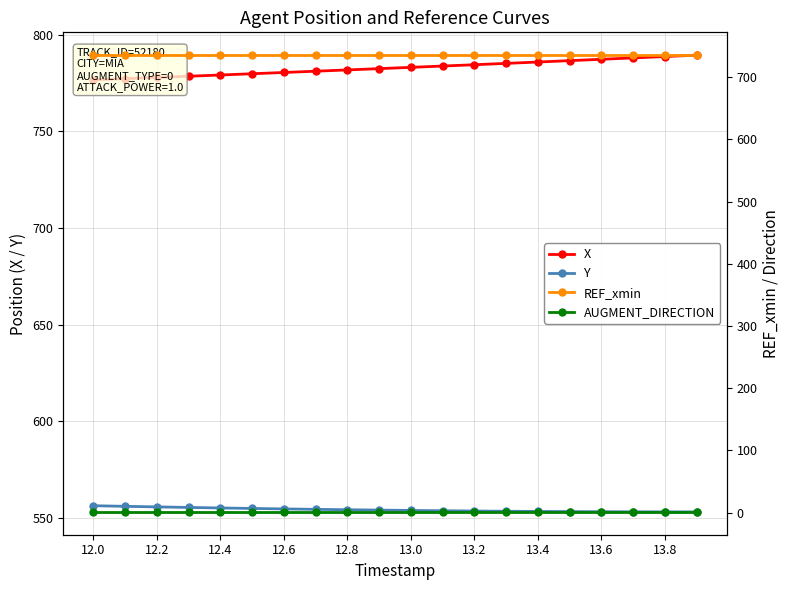

What is the average value of the Y series?

554.0